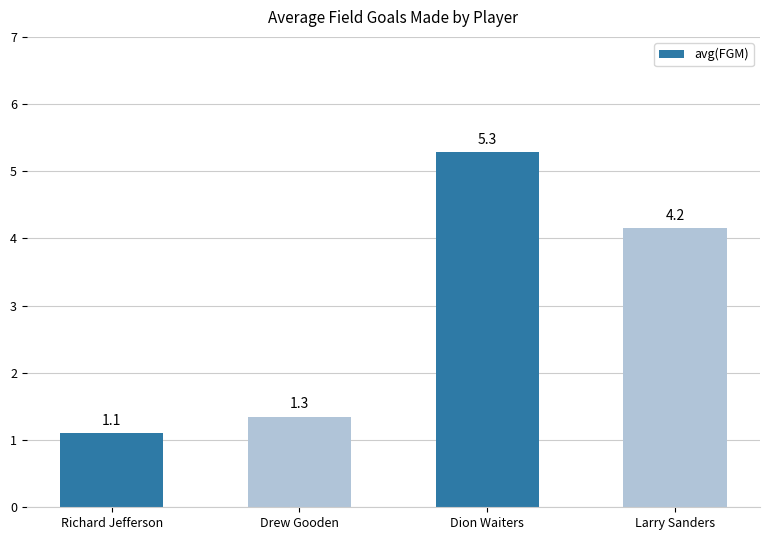

At which category does the chart reach its minimum across all series?

Richard Jefferson